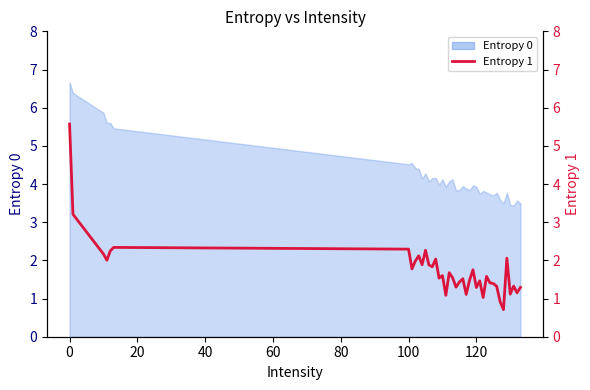

How many points are lower than both their immediate neighbors (excluding endpoints)?

13